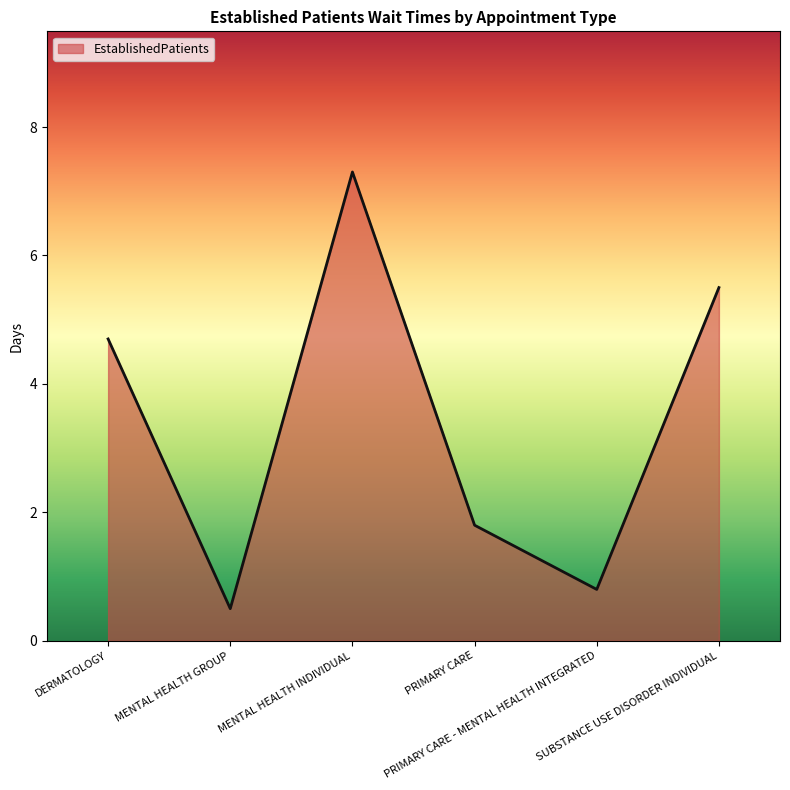

The chart shows a value of 7.3 at MENTAL HEALTH INDIVIDUAL. True or false?

True